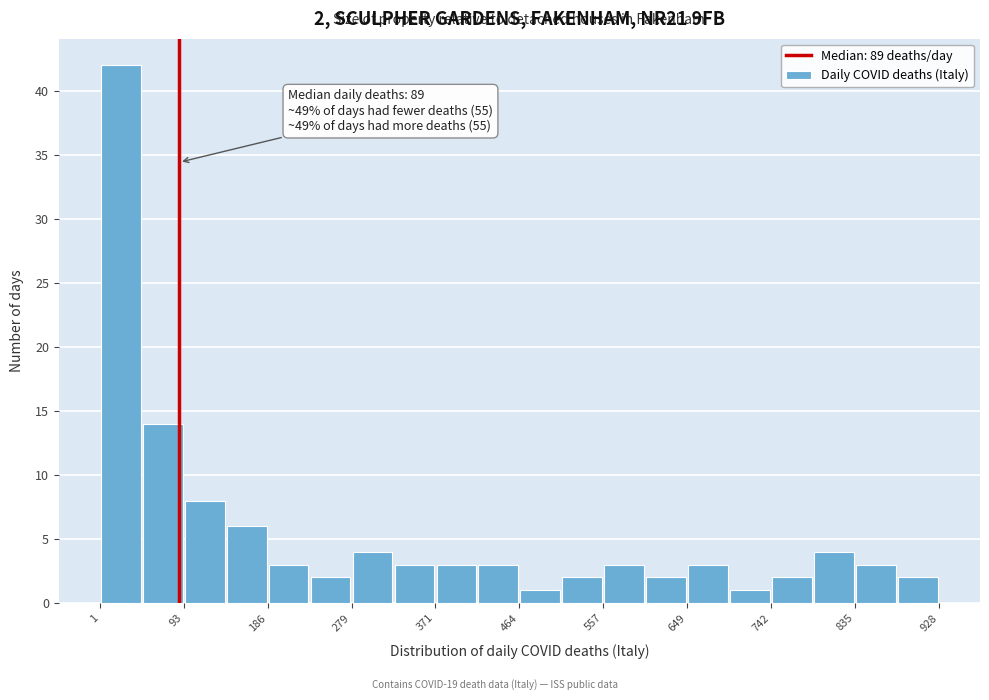

Which range on the x-axis has the tallest bar?

0 to 50